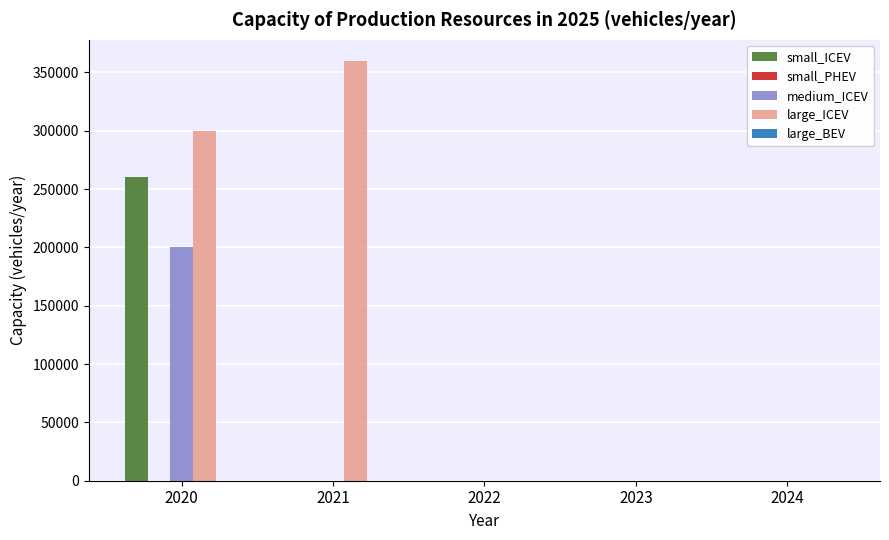

Between 2021 and 2024, which series saw the biggest shift?

large_ICEV